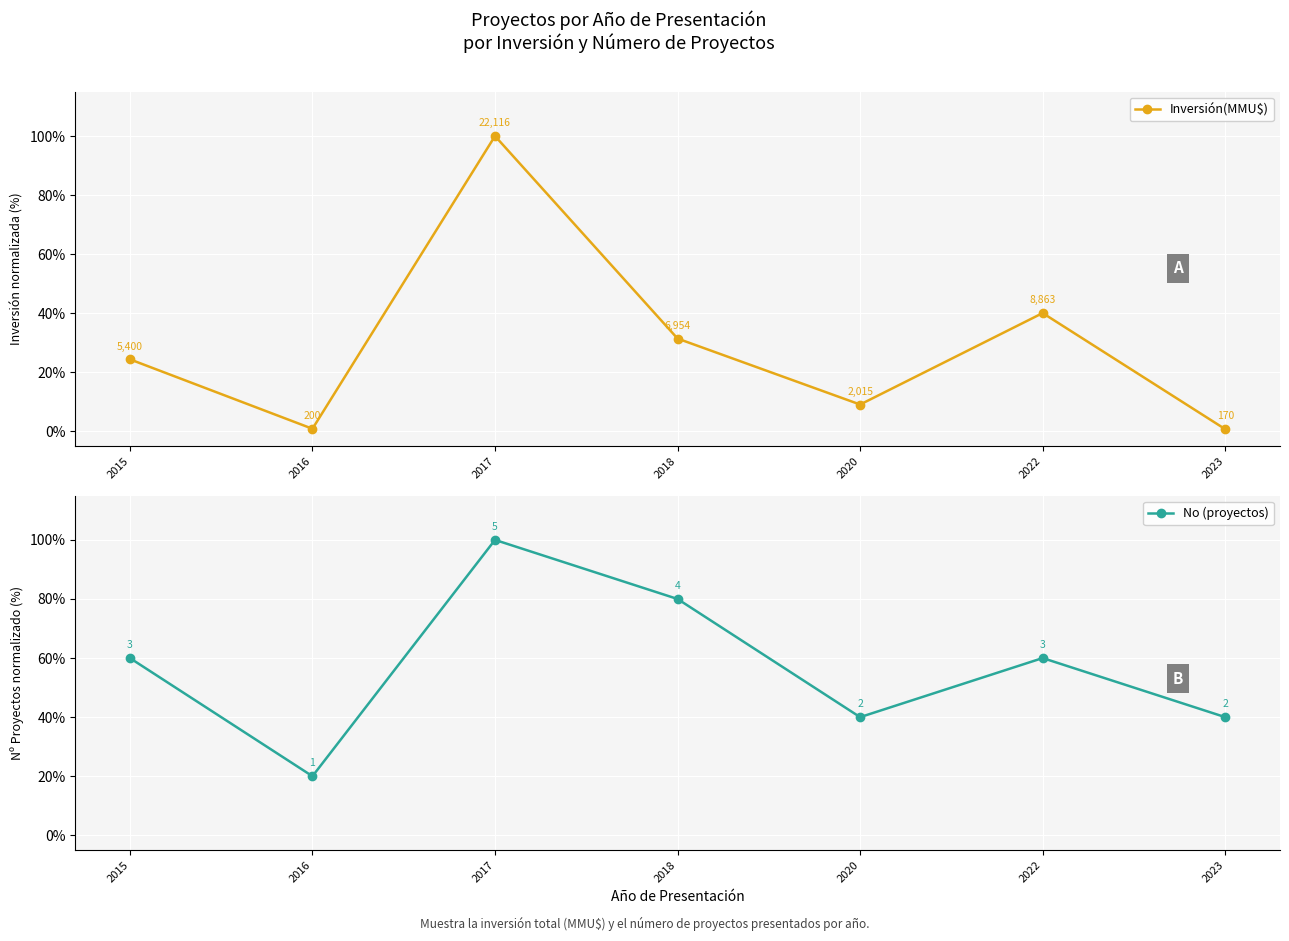

At how many categories does at least one series exceed 27?

6